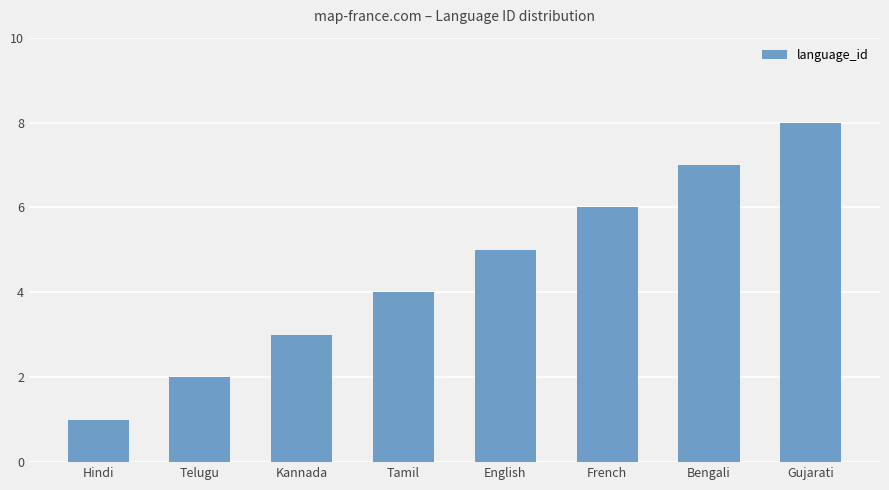

At which label is the value closest to 4?

Tamil